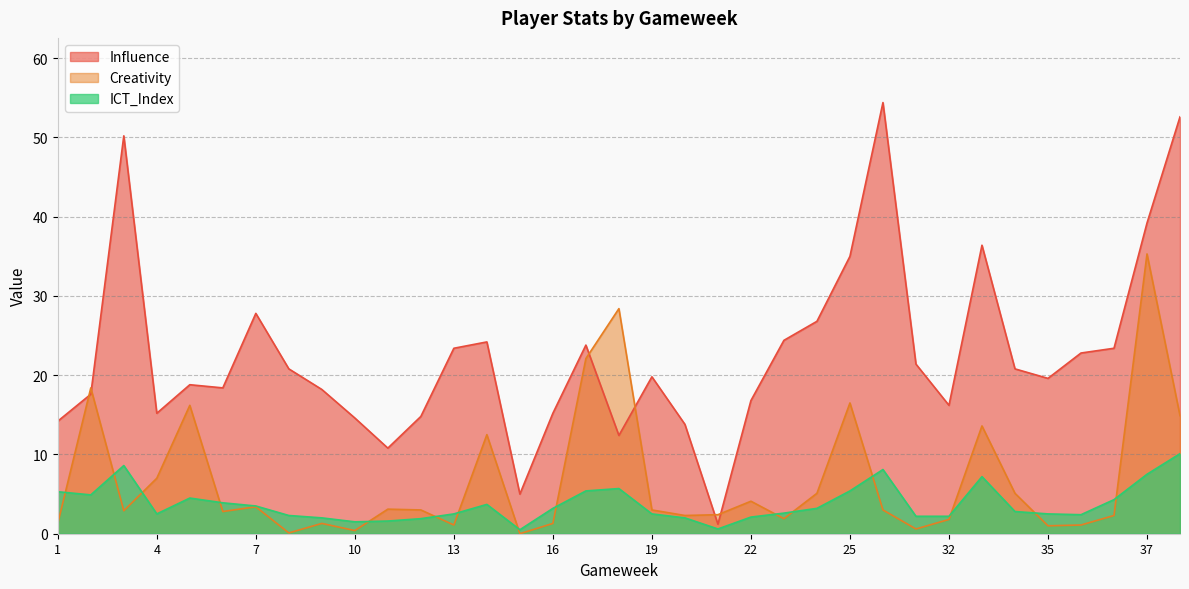

What is the maximum value shown in the chart?

54.4